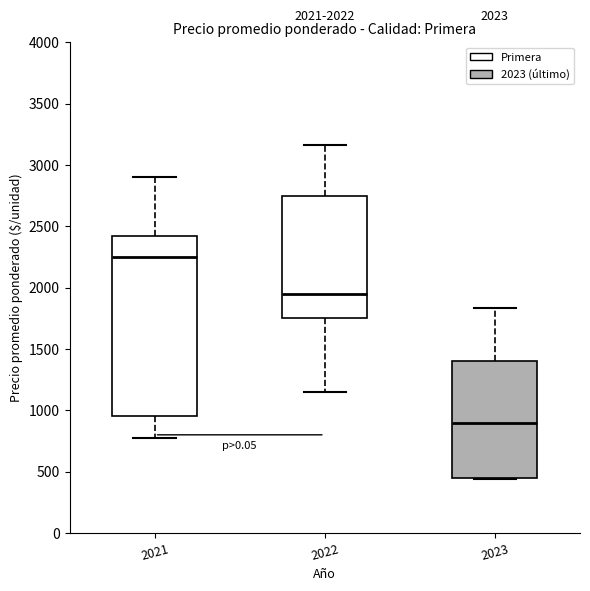

Which box has the highest median line?

2021